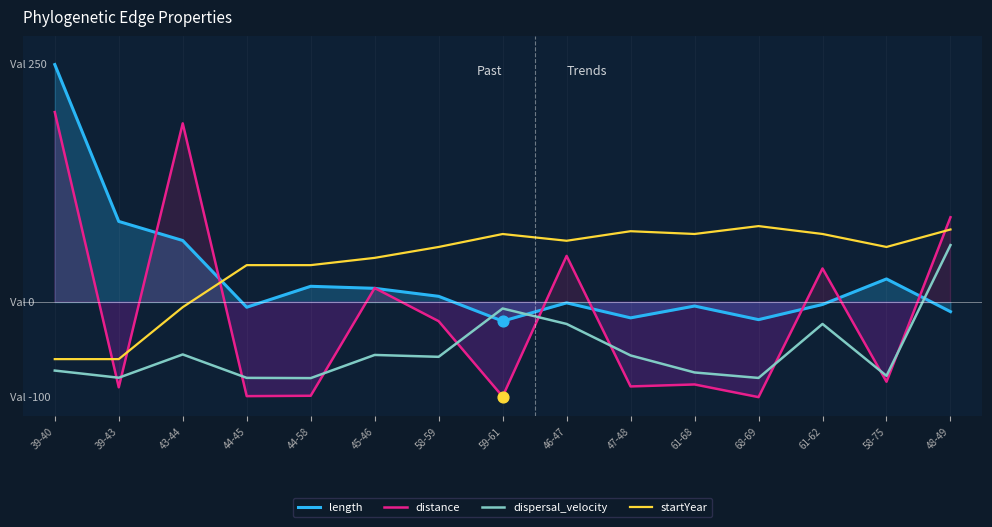

At which category is the sum across all series the highest?

39-40